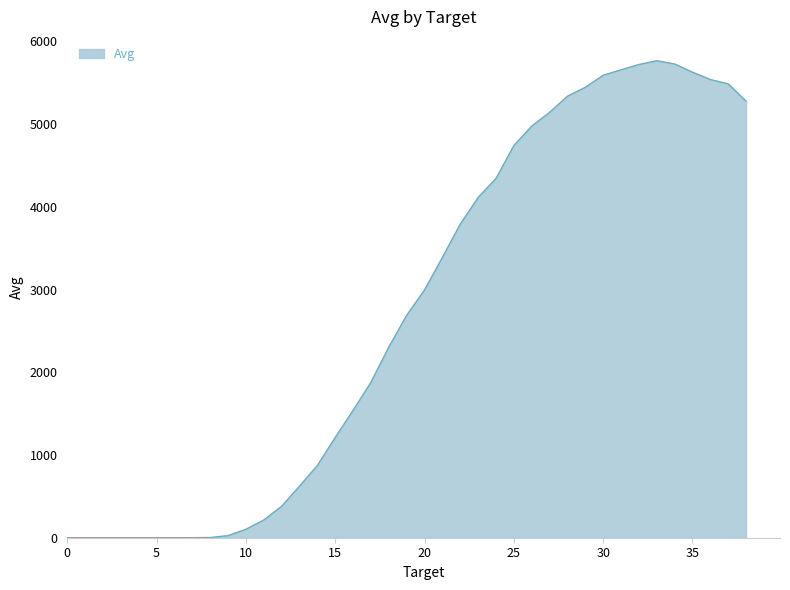

What is the maximum value shown in the chart?

5767.1